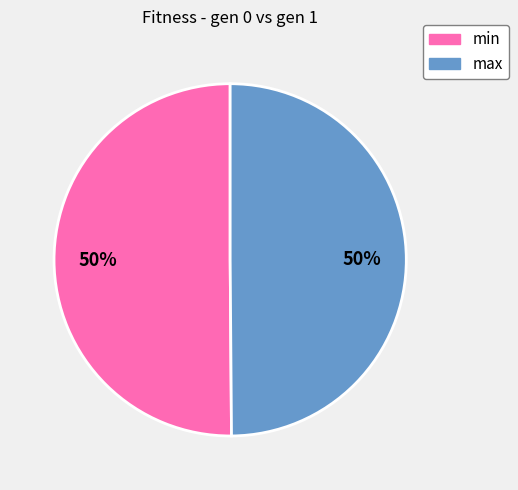

The max slice represents 38% of the pie. True or false?

False